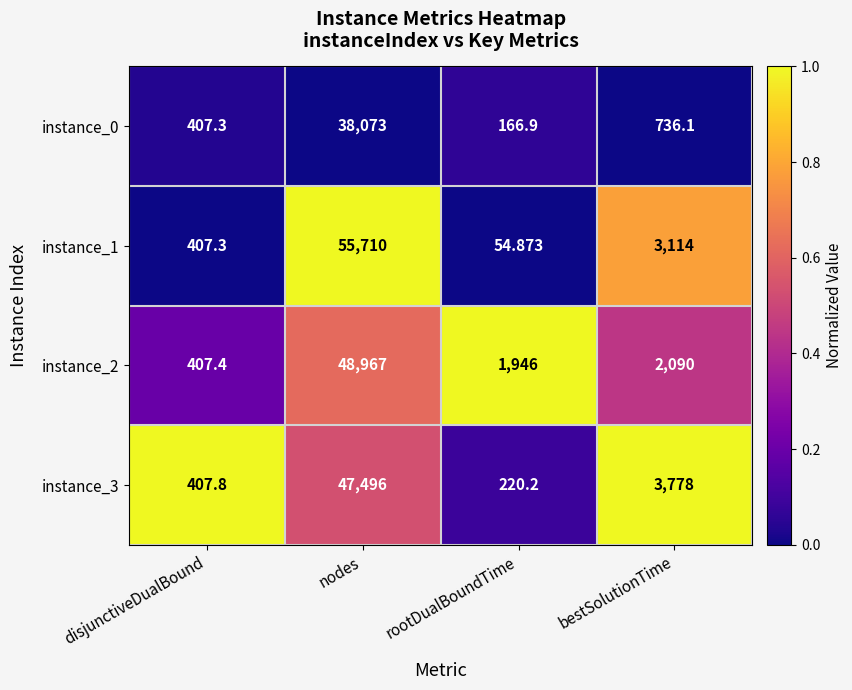

At which label does instance_0 first exceed 736?

nodes